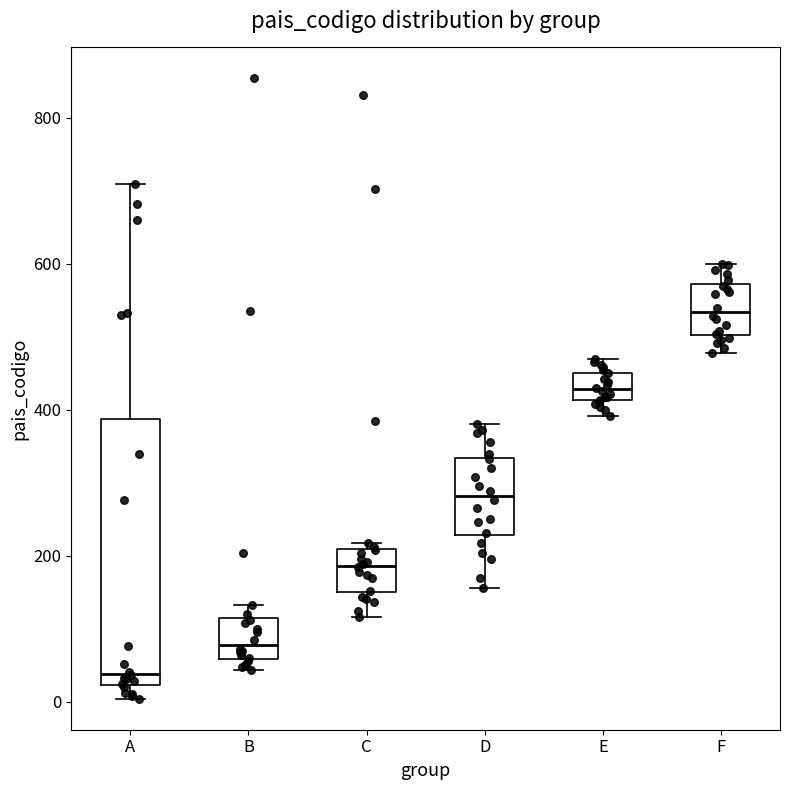

Which box is the tallest, from its lower edge to its upper edge?

A